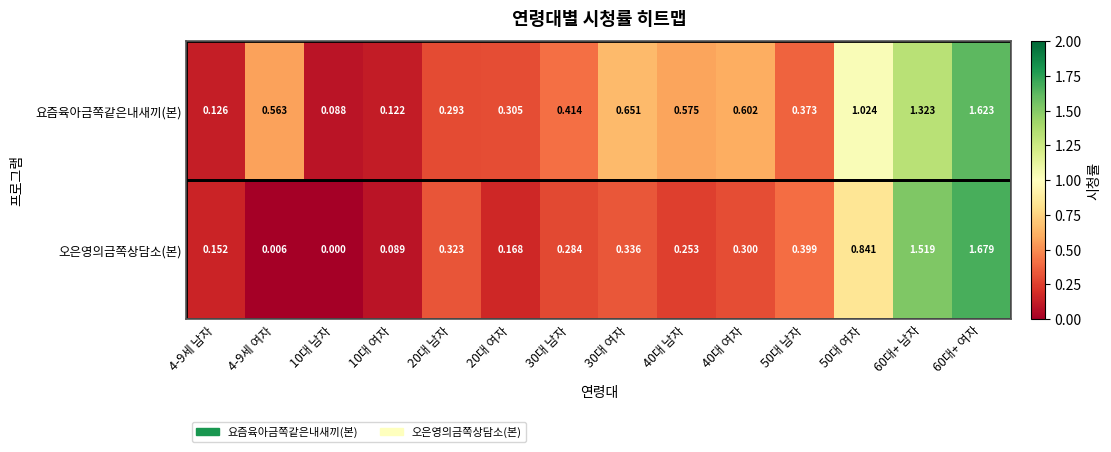

Rank the series by their maximum value, from highest to lowest.

오은영의금쪽상담소(본), 요즘육아금쪽같은내새끼(본)